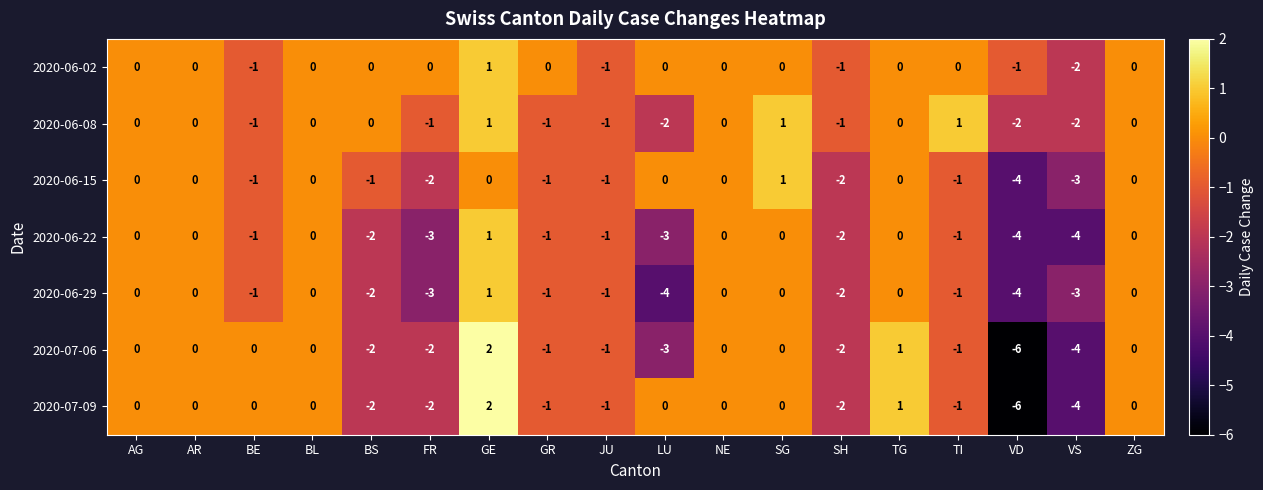

How many series are shown in this chart?

7